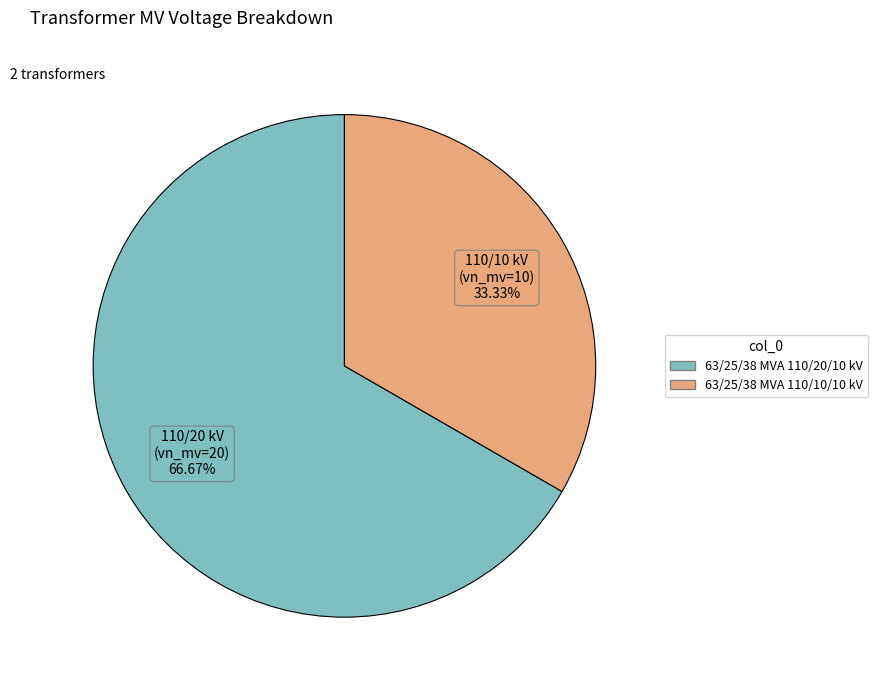

Approximately how many times larger is the value at 63/25/38 MVA 110/10/10 kV compared to 63/25/38 MVA 110/20/10 kV?

0.5